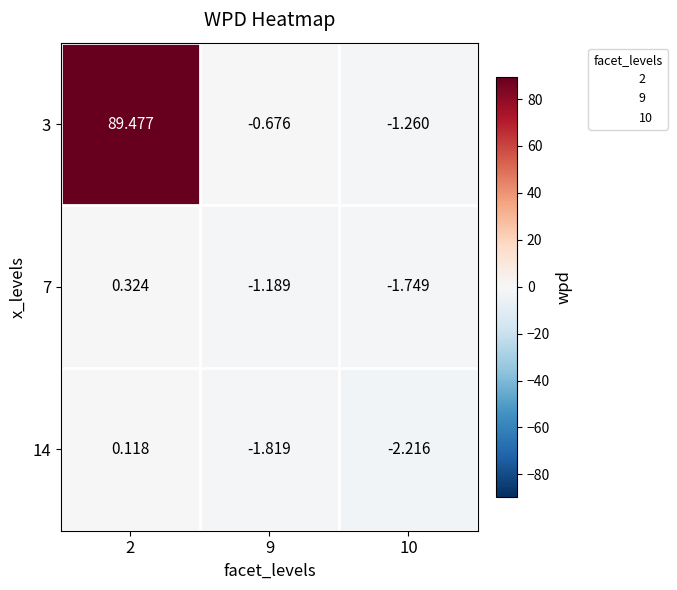

Is the value of 7 at 10 greater than the value of 3 at 10?

No